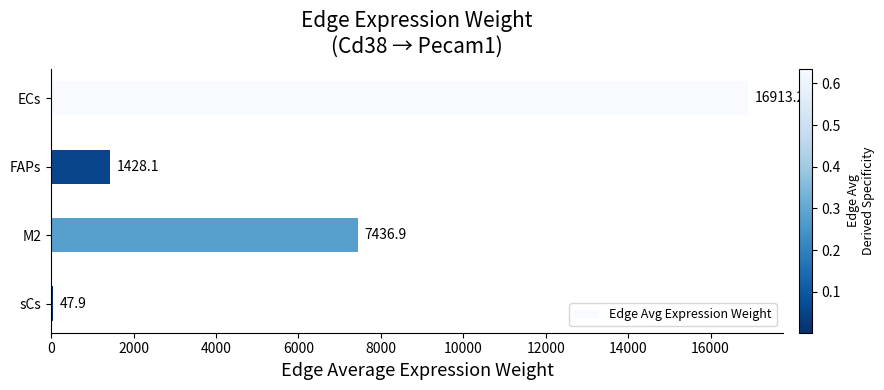

At which label is the value closest to 8480?

M2